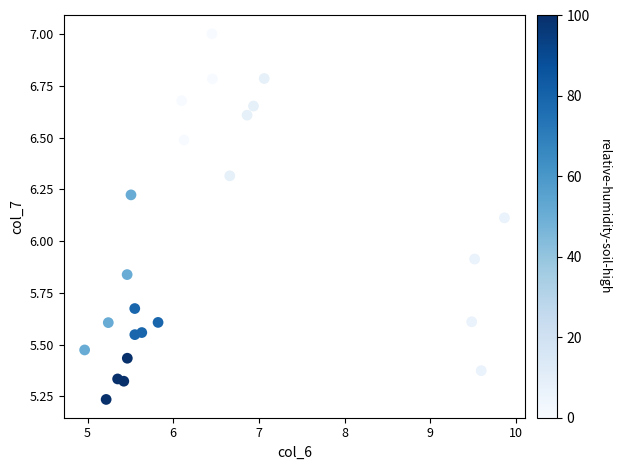

What Y value in the scatter plot is closest to 6?

5.9